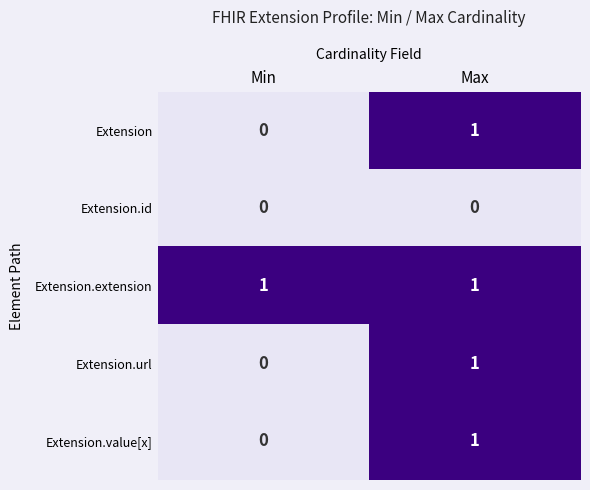

Is it true that Extension.url equals 0 at Min?

True